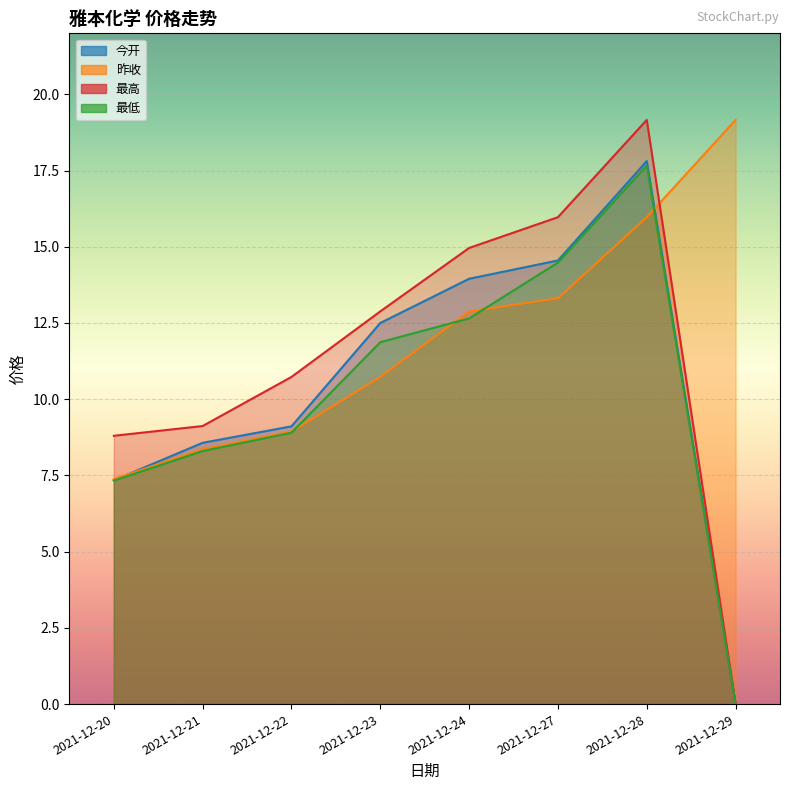

How many data points in 今开 are above 12?

4